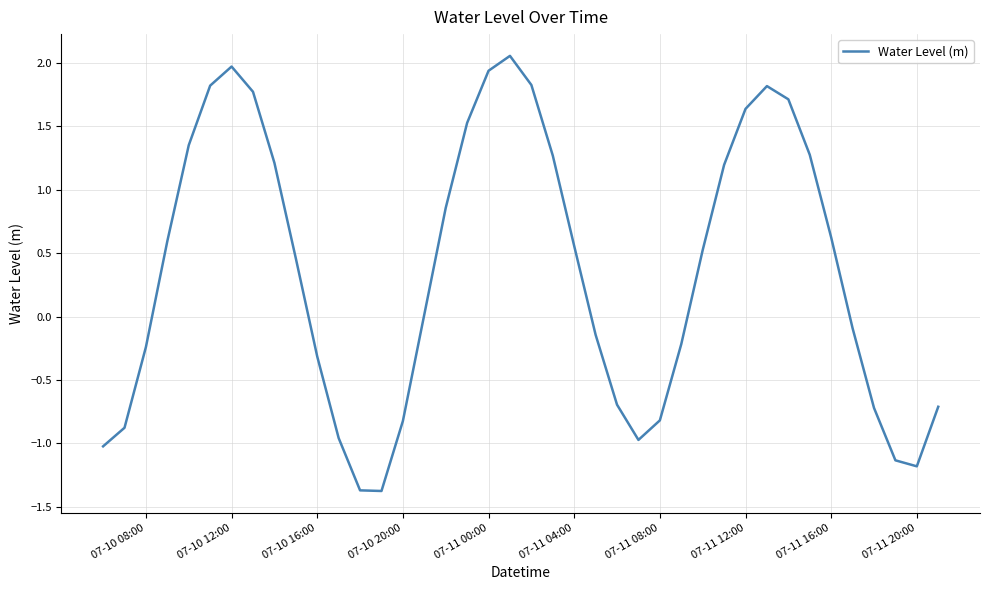

What is the minimum value shown in the chart?

-1.4